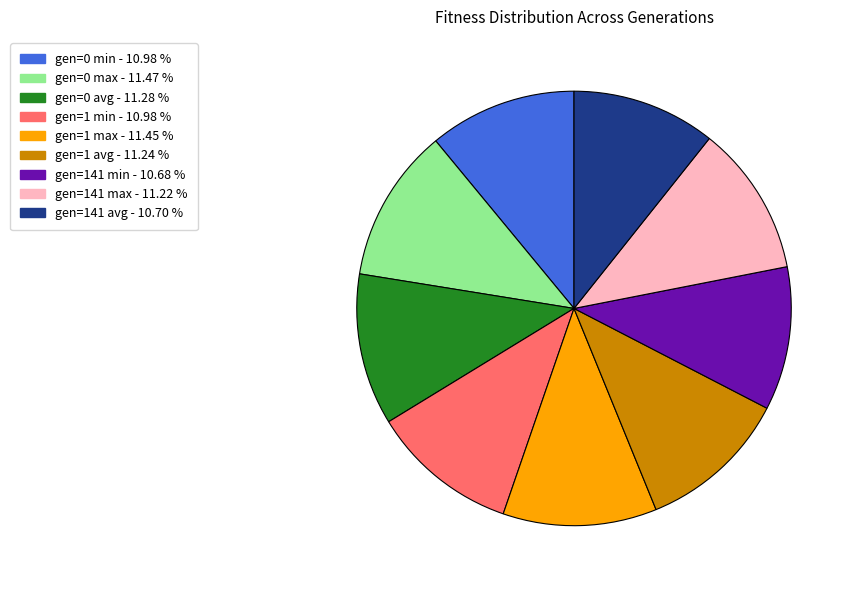

How many slices are in this pie chart?

9